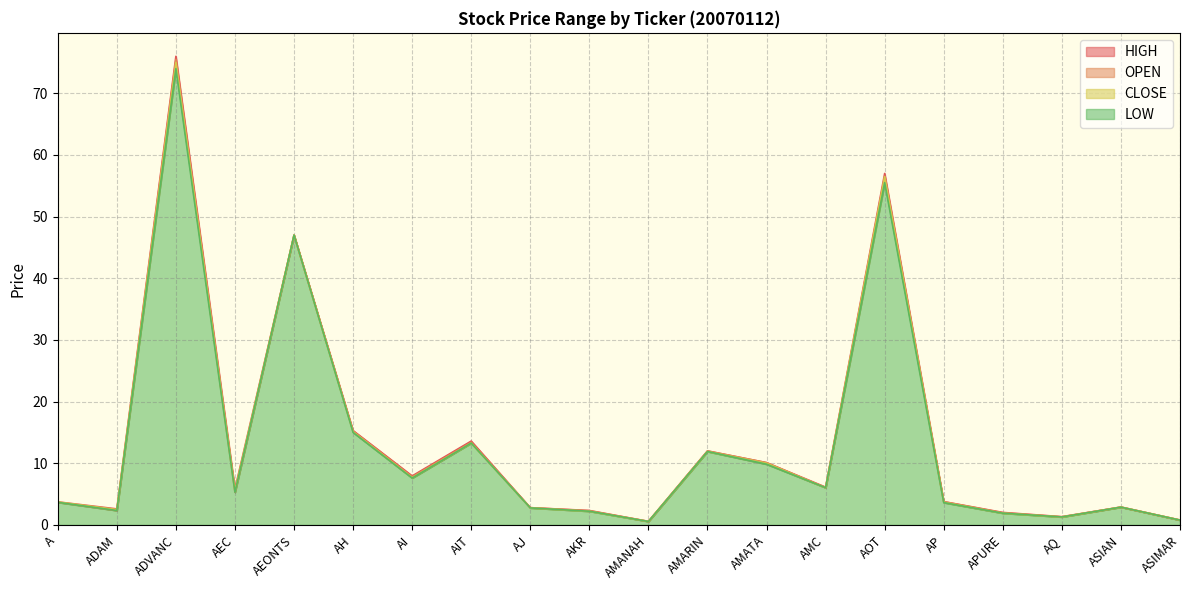

How many values in the LOW series are below 5?

10